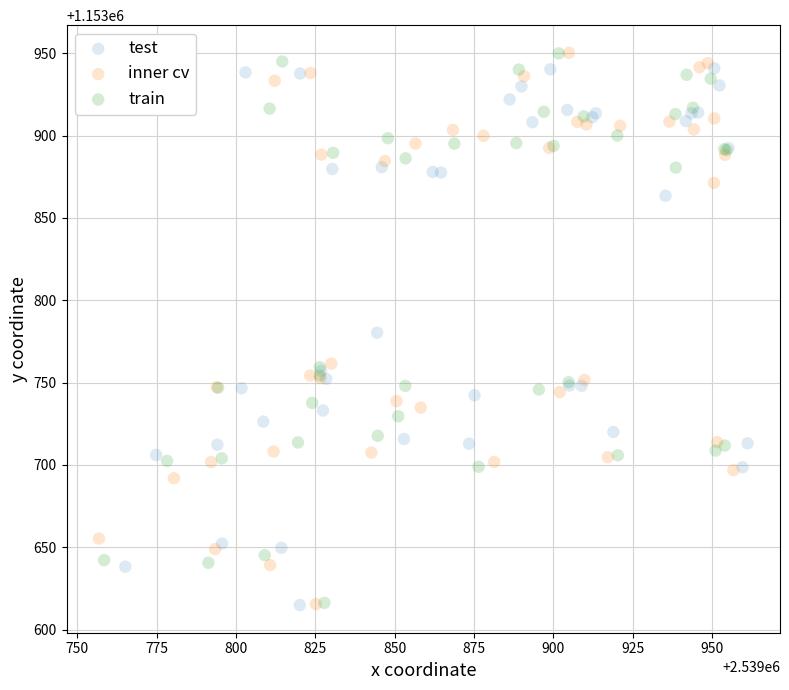

What are all the series names shown in the legend?

test, inner cv, train